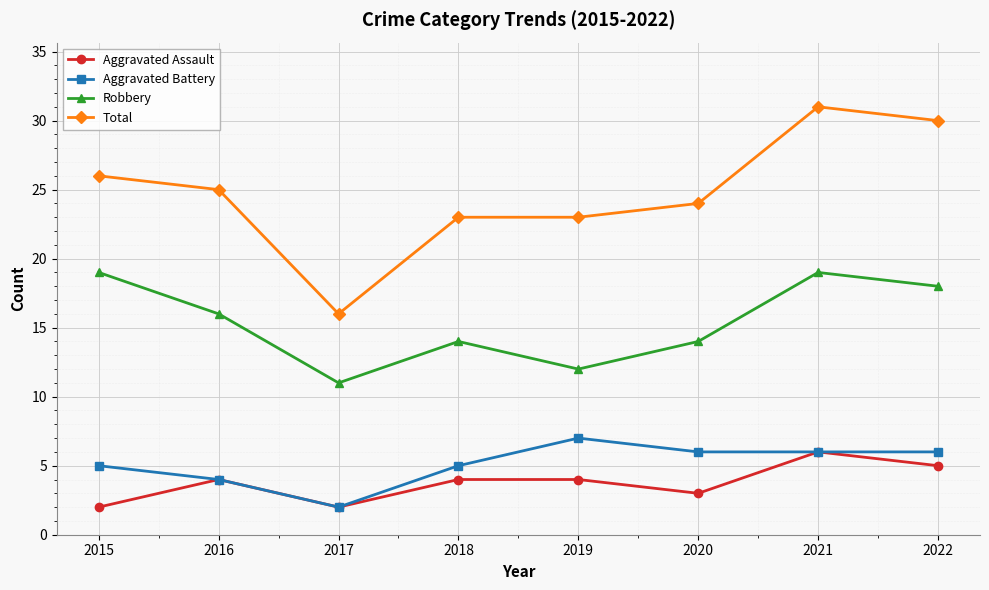

What is the sum of the Aggravated Battery values at 2017 and 2018?

7